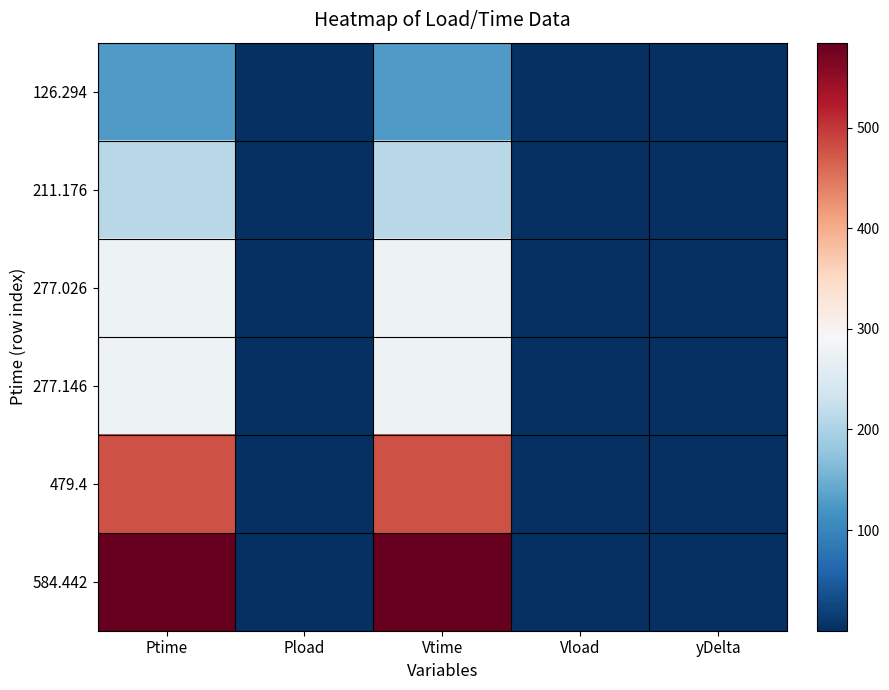

How many data points does each series have?

5